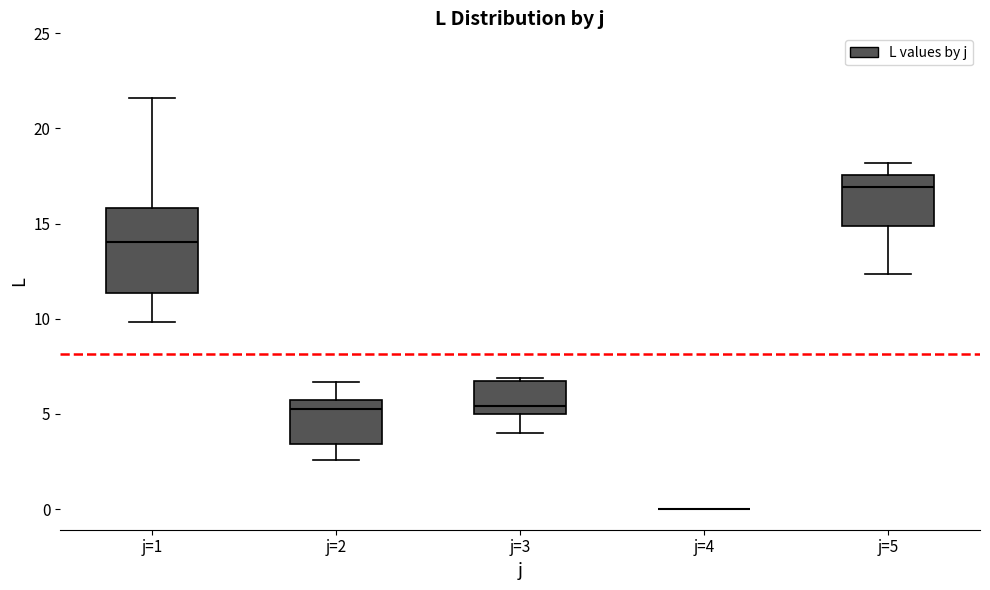

Comparing the boxes themselves (not the whiskers), which one is the tallest?

j=1